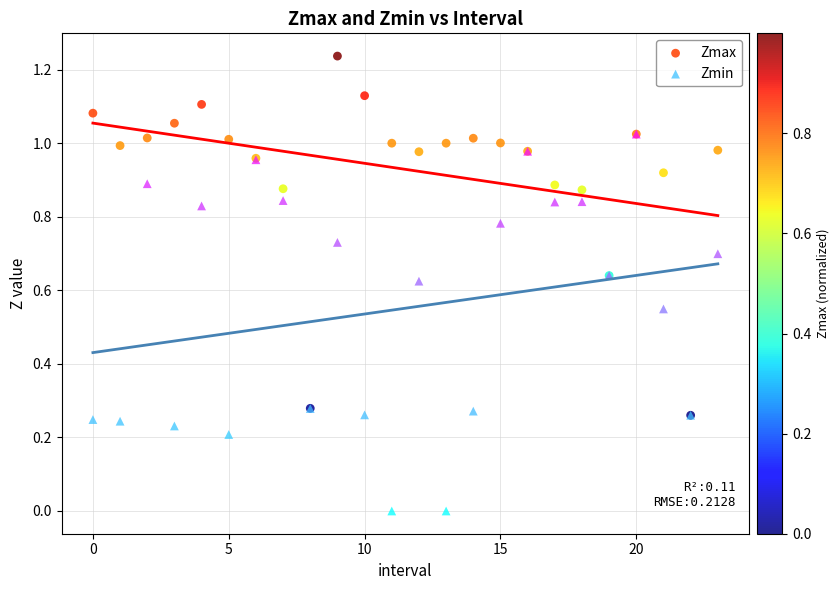

What are all the series names shown in the legend?

Zmax, Zmin